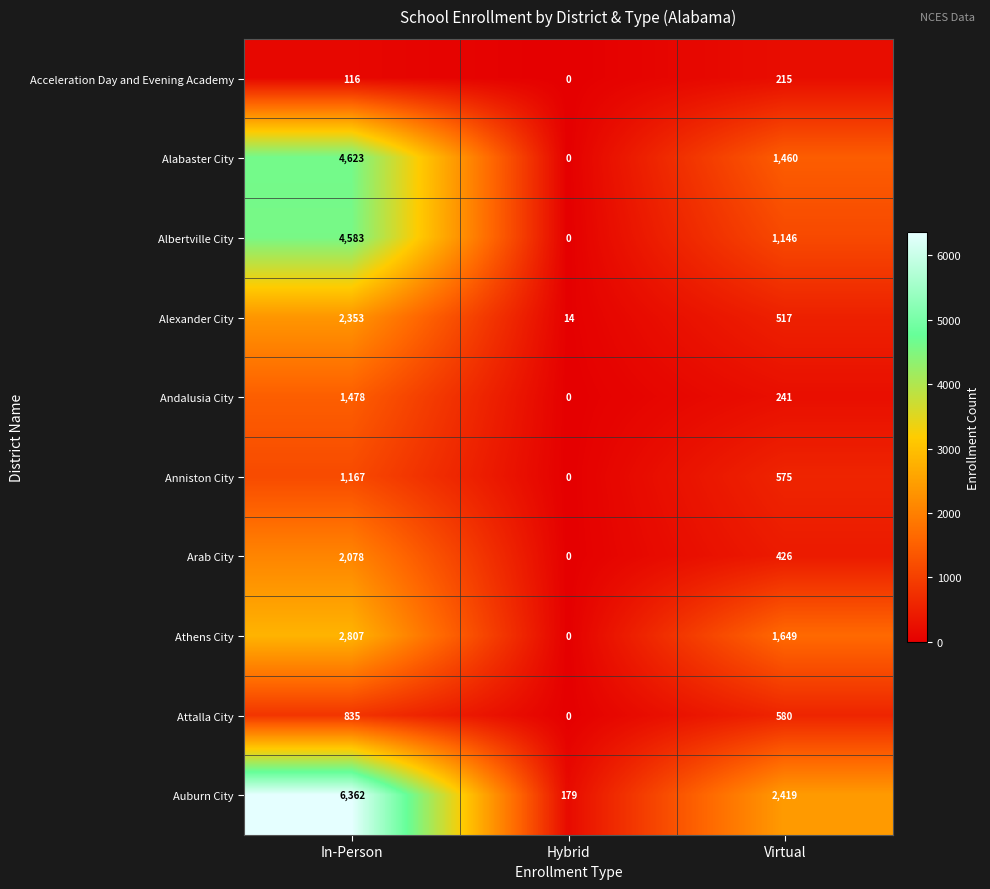

At how many categories does at least one series exceed 5095?

1